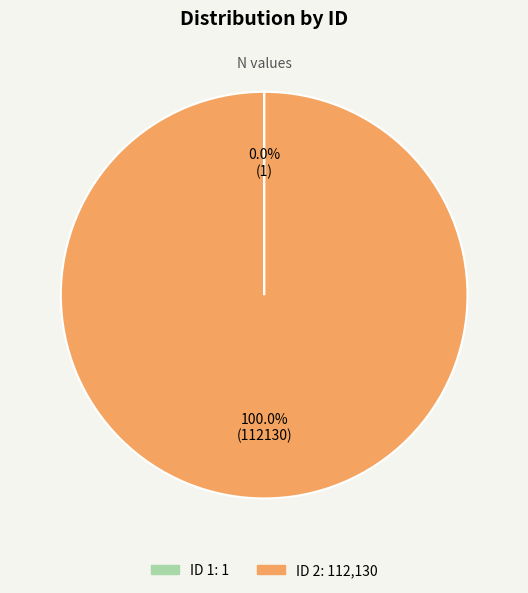

Which category accounts for the majority?

ID 2